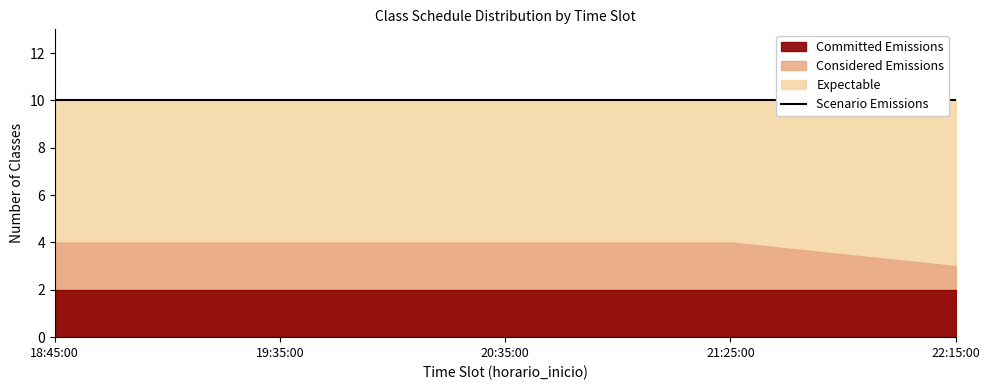

True or false: Committed Emissions and Expectable intersect in this chart.

False